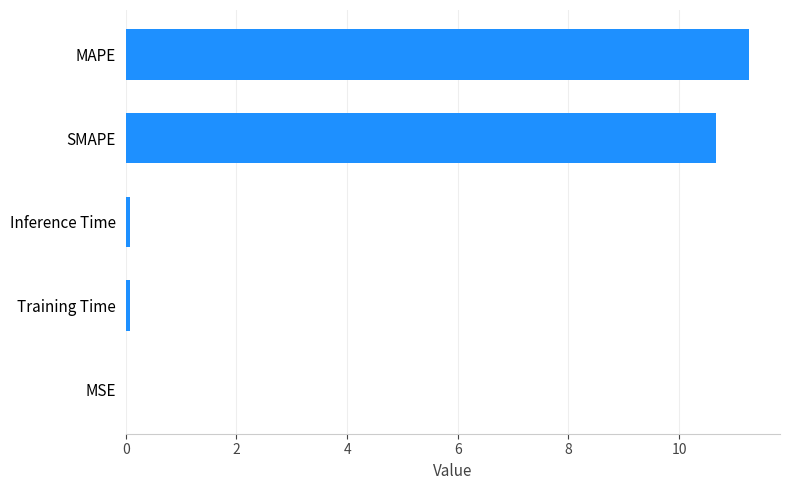

Between Inference Time and SMAPE, which is larger?

SMAPE